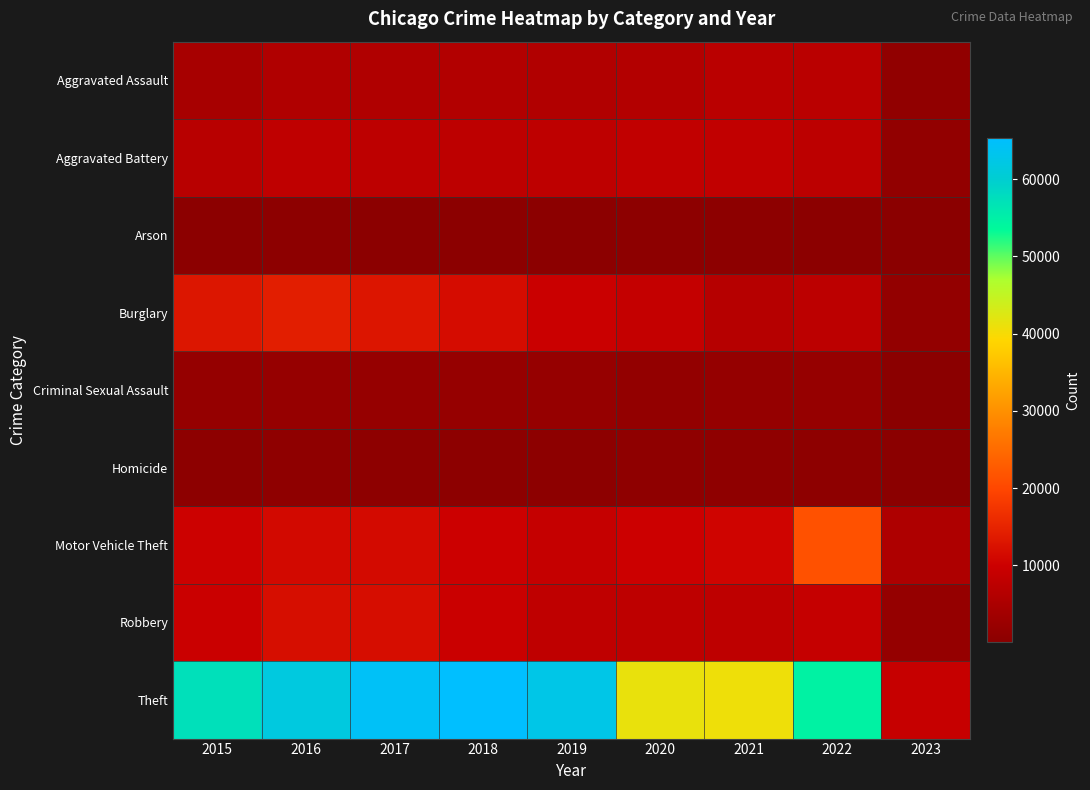

At how many categories does at least one series exceed 10071?

8